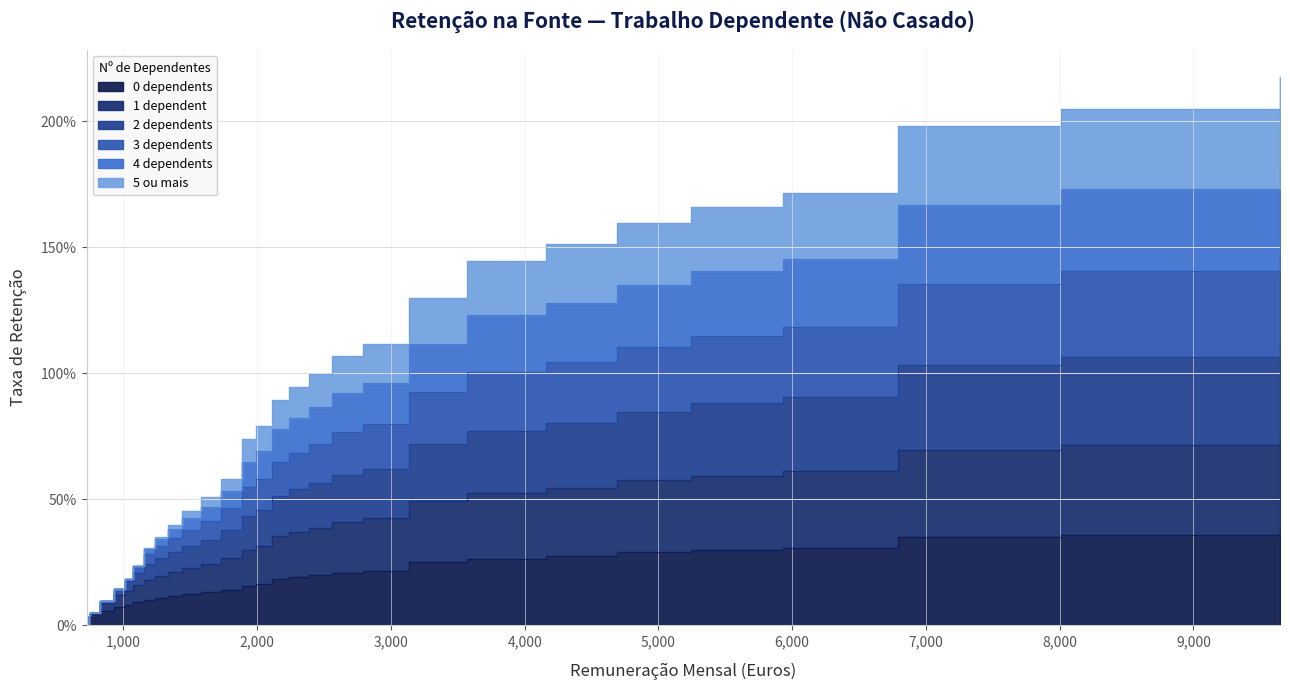

How many lines are shown in the chart?

6